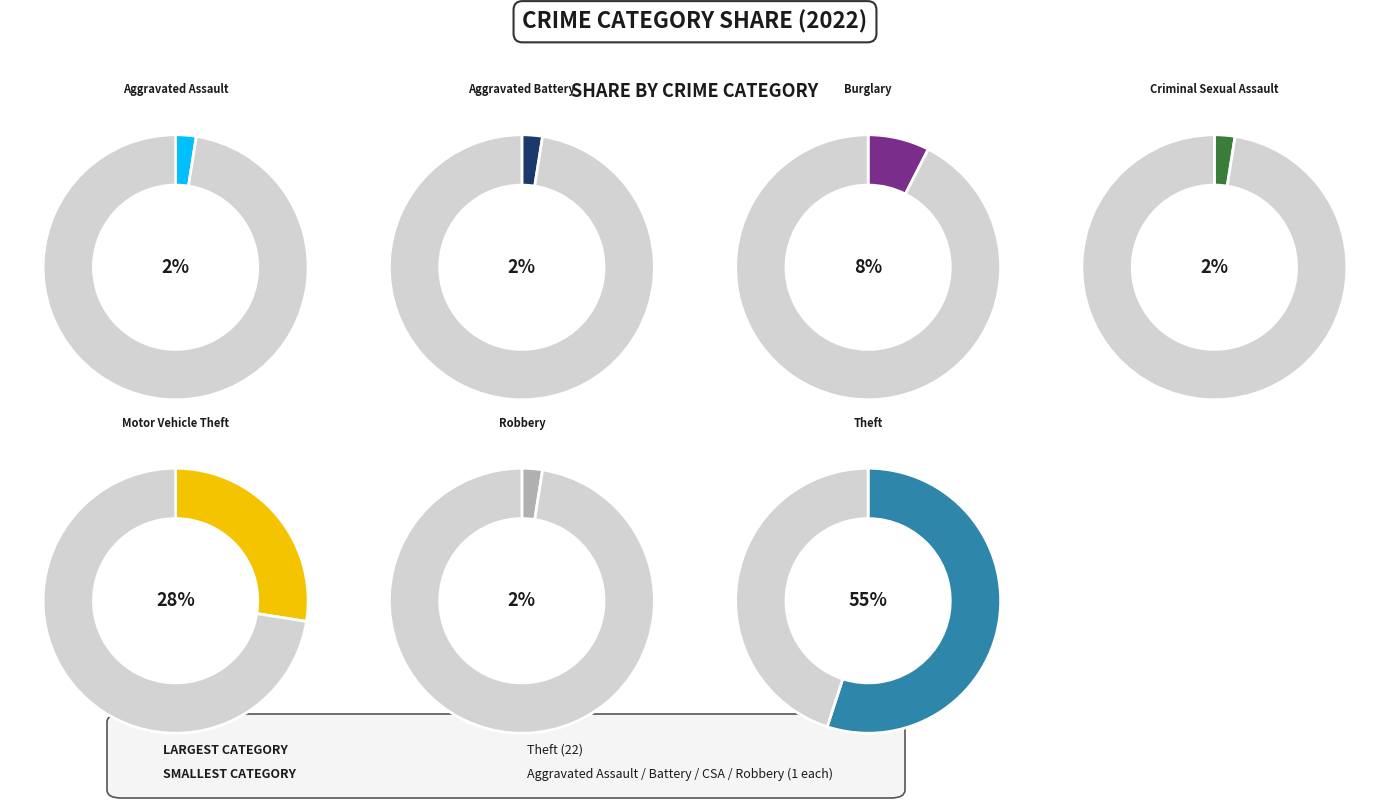

The Theft slice represents 67% of the pie. True or false?

False